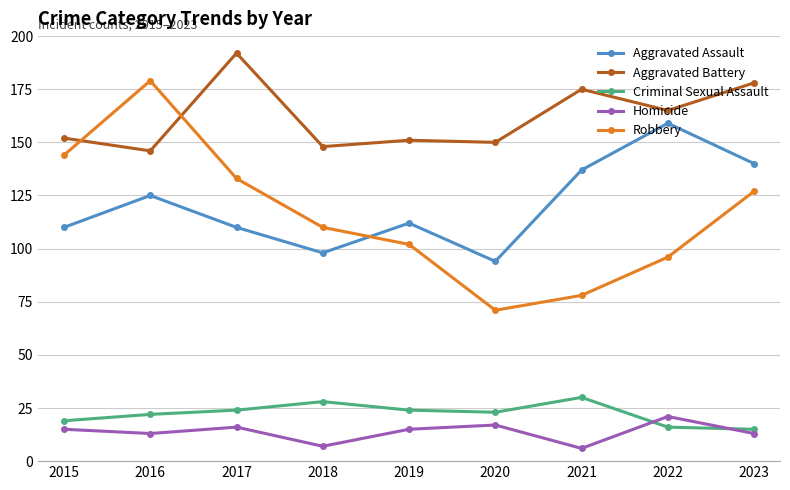

True or false: Criminal Sexual Assault and Aggravated Battery cross at least once.

False